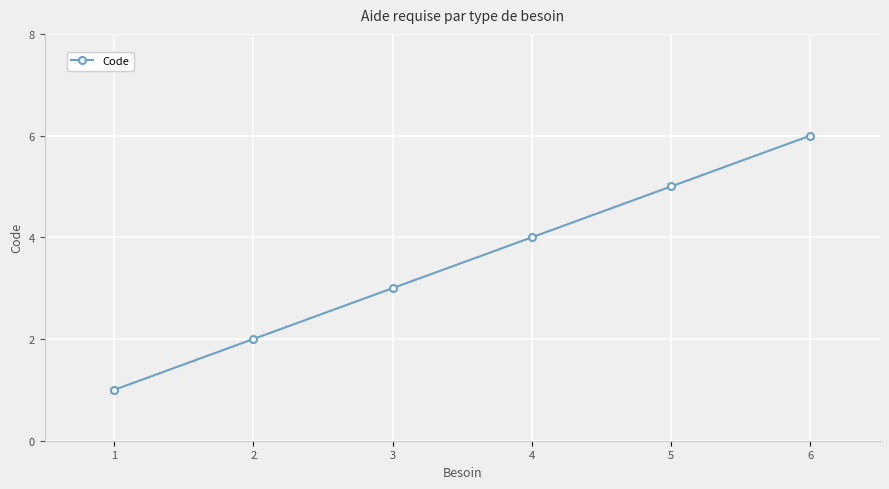

Read the value at 3.

3